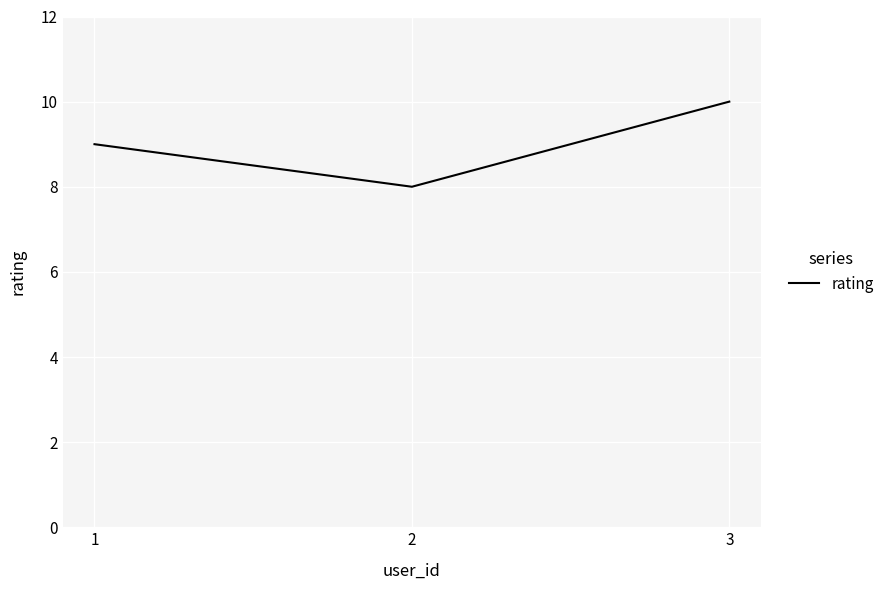

What is the ratio of the value at 1 to the value at 2?

1.1